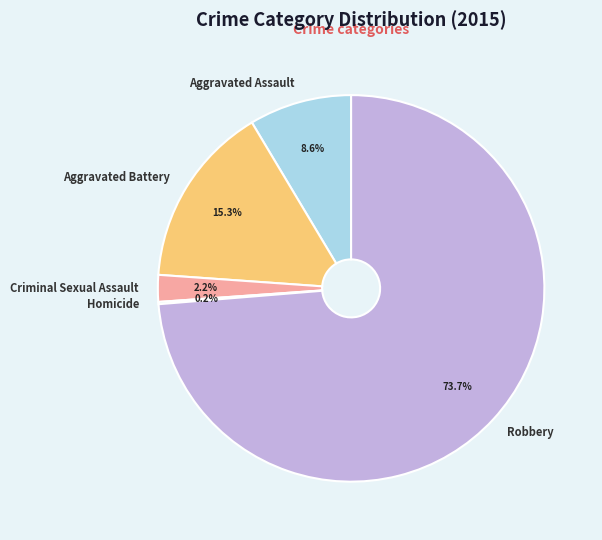

Combined, what portion of the pie is Criminal Sexual Assault and Aggravated Assault?

10.8%